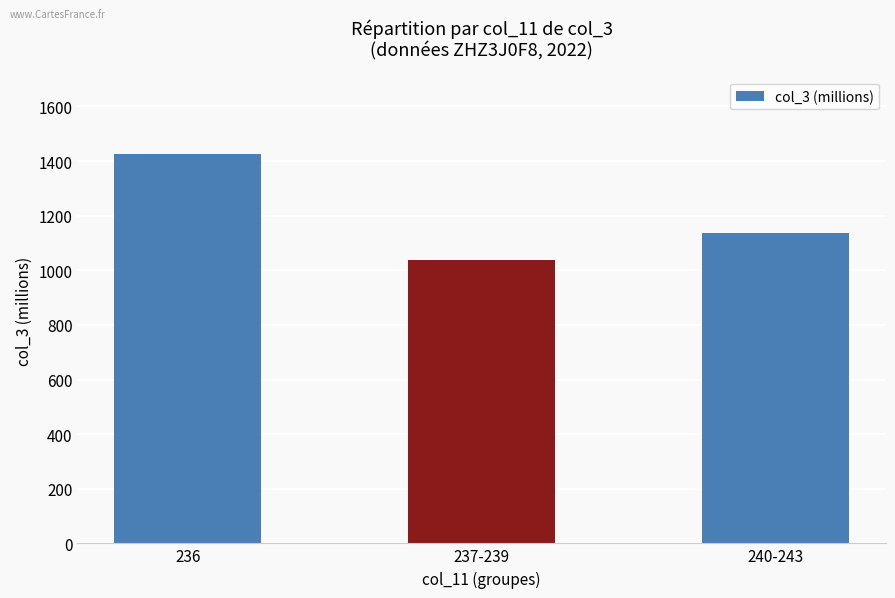

How many data points are above 1135?

2